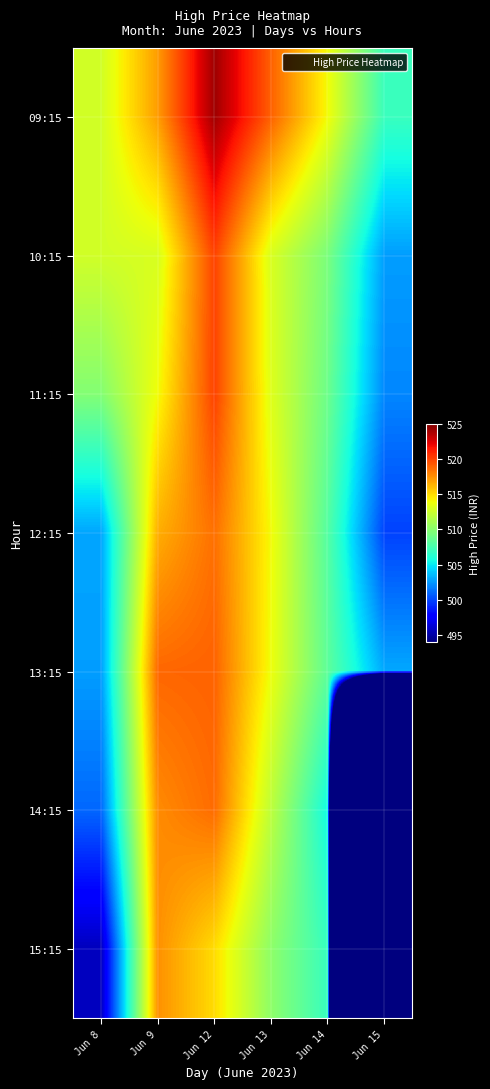

Reading right to left, what are all the values shown in this chart?

09:15: Jun 15=507.0	Jun 14=513.9	Jun 13=519.0	Jun 12=524.1	Jun 9=517.0	Jun 8=512.7
10:15: Jun 15=502.7	Jun 14=509.4	Jun 13=513.0	Jun 12=520.0	Jun 9=513.0	Jun 8=512.7
11:15: Jun 15=502.0	Jun 14=508.9	Jun 13=513.2	Jun 12=520.0	Jun 9=513.9	Jun 8=509.8
12:15: Jun 15=499.9	Jun 14=508.0	Jun 13=514.0	Jun 12=518.5	Jun 9=516.5	Jun 8=502.9
13:15: Jun 15=503.0	Jun 14=508.4	Jun 13=513.8	Jun 12=519.0	Jun 9=518.8	Jun 8=502.7
14:15: Jun 15=0.0	Jun 14=505.5	Jun 13=511.9	Jun 12=518.6	Jun 9=517.6	Jun 8=501.1
15:15: Jun 15=0.0	Jun 14=506.9	Jun 13=510.2	Jun 12=515.0	Jun 9=517.5	Jun 8=495.7